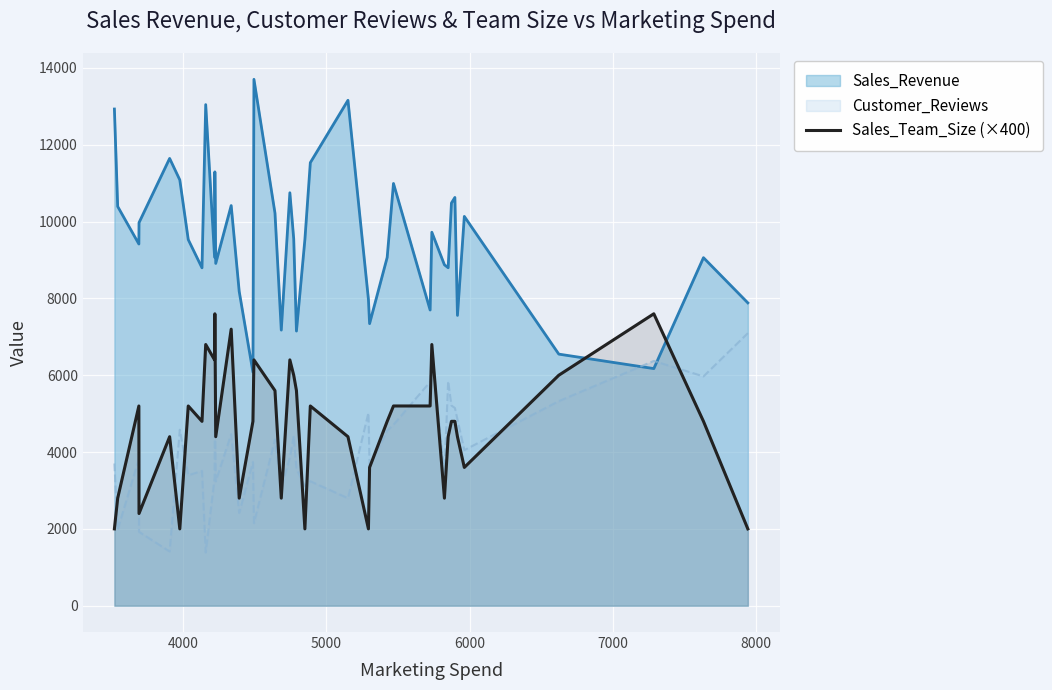

Which series has the widest spread of values?

Sales_Revenue